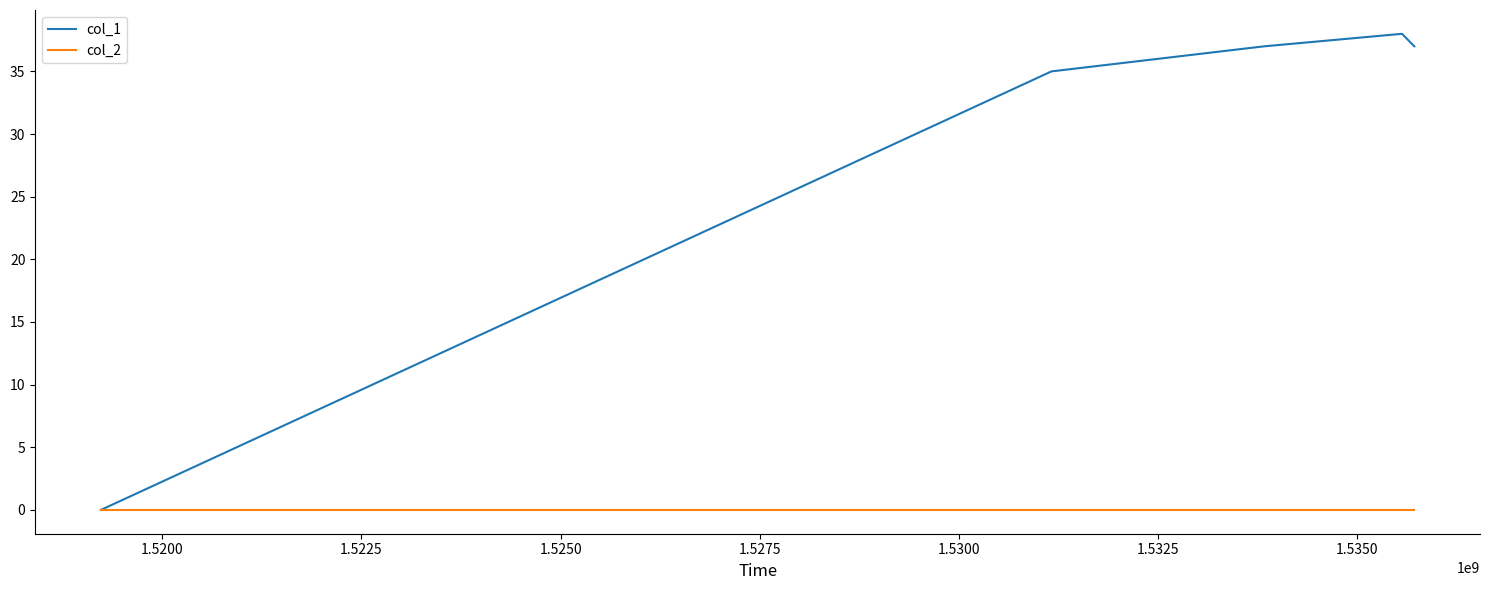

List the series in order of their overall mean, lowest first.

col_2, col_1